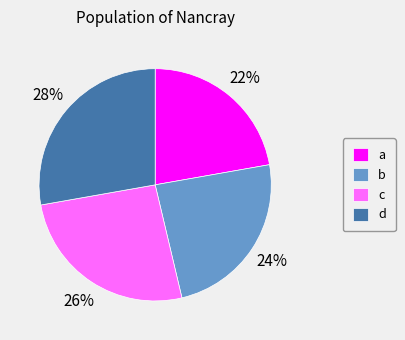

Is it true that b is 24% of the pie?

True